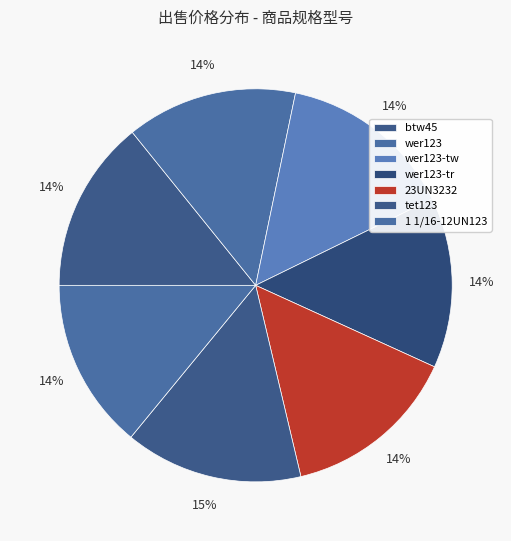

How many segments does this pie chart have?

7